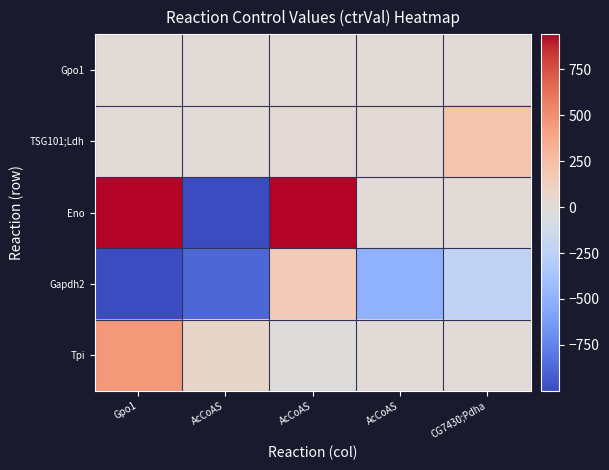

Count the number of data series in this chart.

5